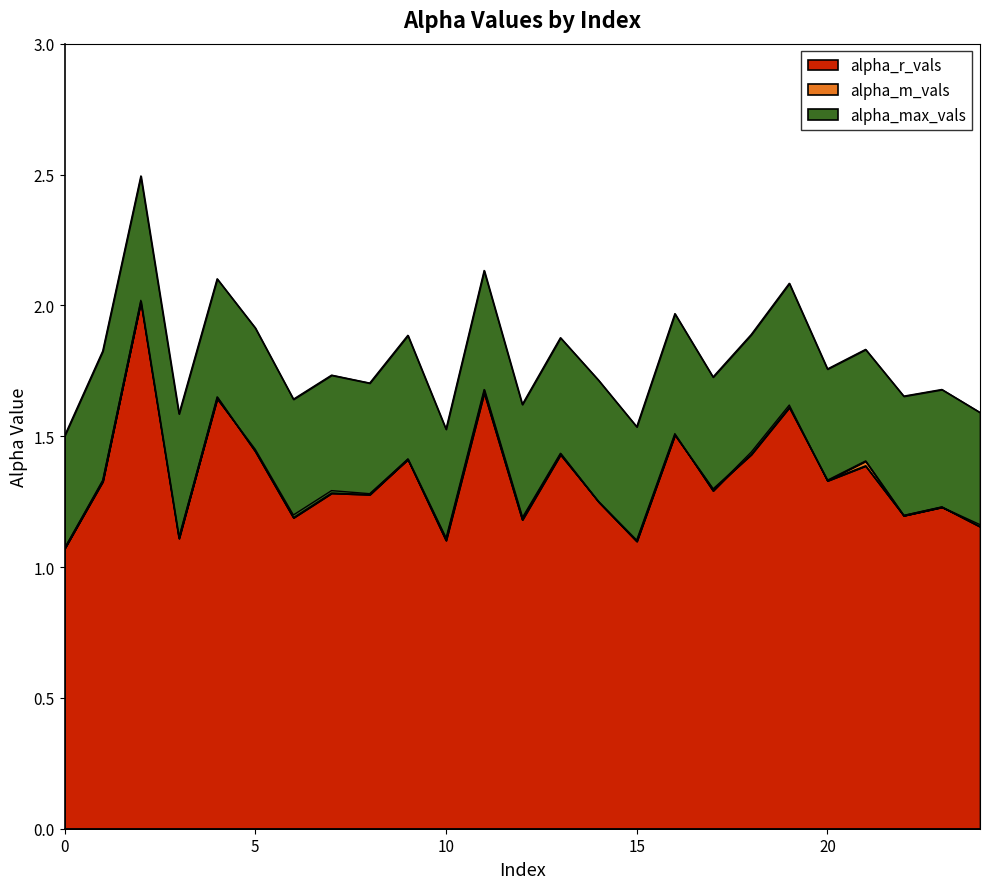

Rank the categories by alpha_max_vals value from lowest to highest.

0, 10, 15, 3, 24, 12, 6, 22, 23, 8, 14, 17, 7, 20, 1, 21, 13, 9, 18, 5, 16, 19, 4, 11, 2